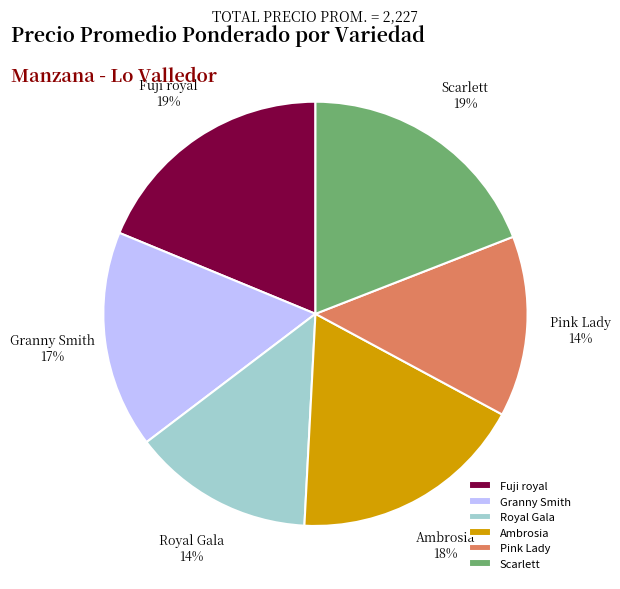

To the nearest percent, what portion does Fuji royal represent?

19%